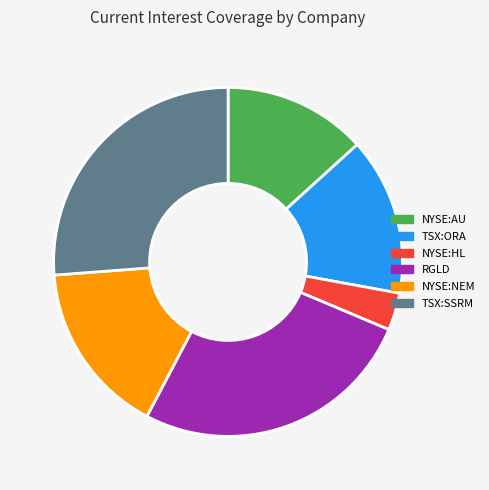

Approximately how many times larger is the value at TSX:SSRM compared to NYSE:NEM?

1.6